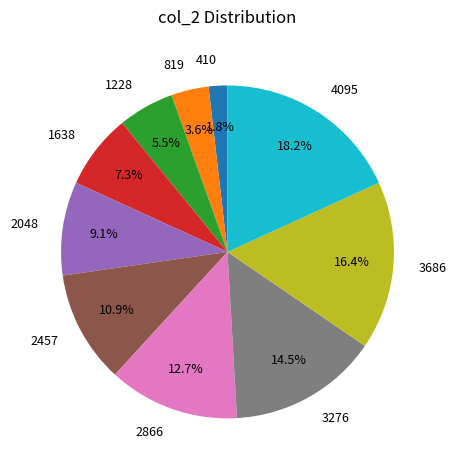

Combined, do 2866 and 410 account for over 50%?

No